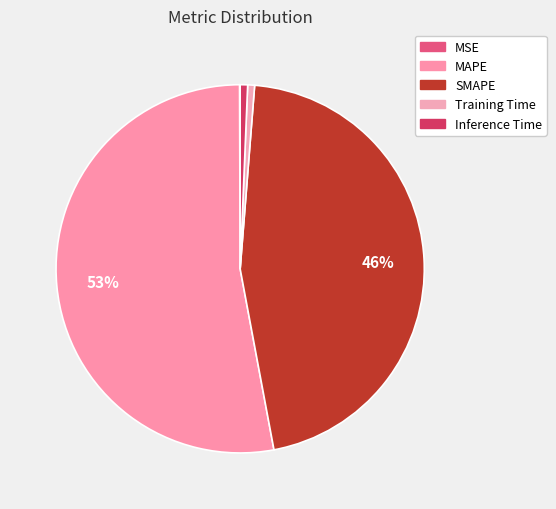

Combined, what portion of the pie is SMAPE and MSE?

45.9%